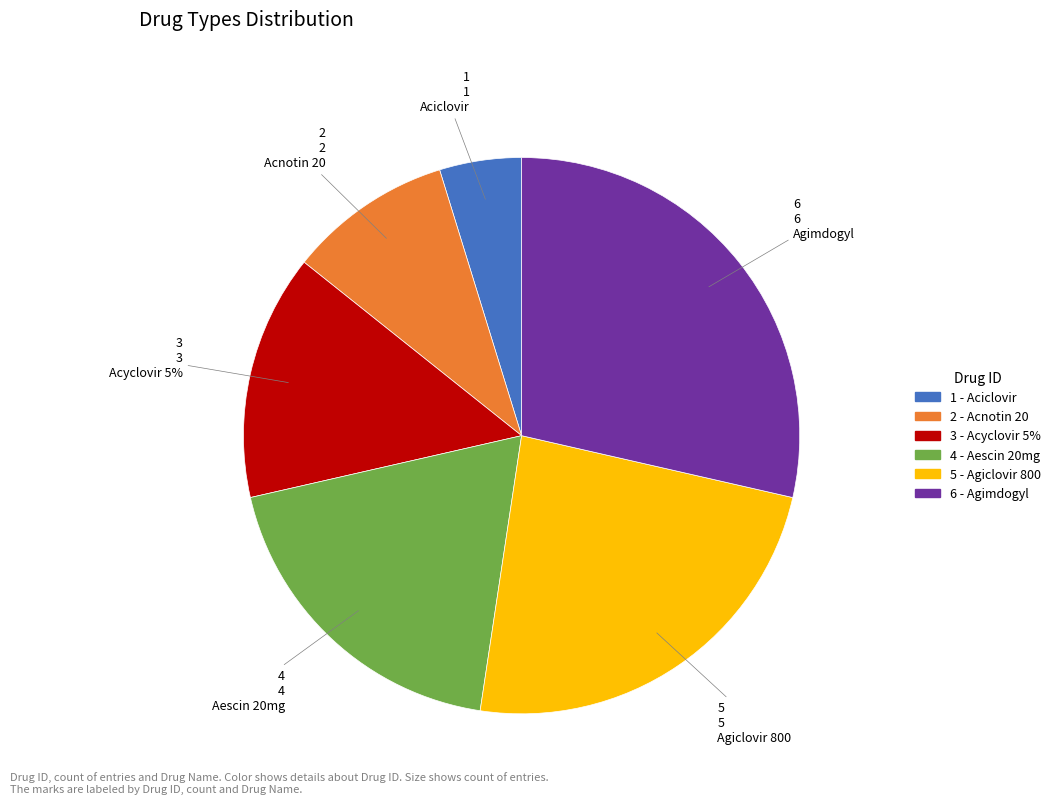

How many slices are in this pie chart?

6